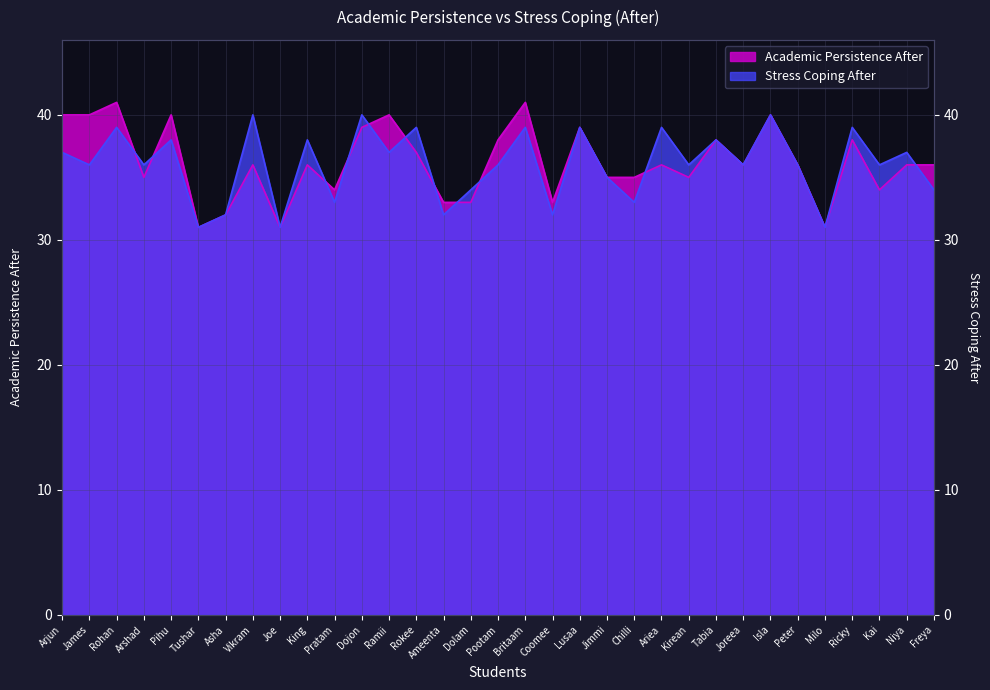

True or false: Stress Coping After has more than 0 points higher than both neighbors.

True